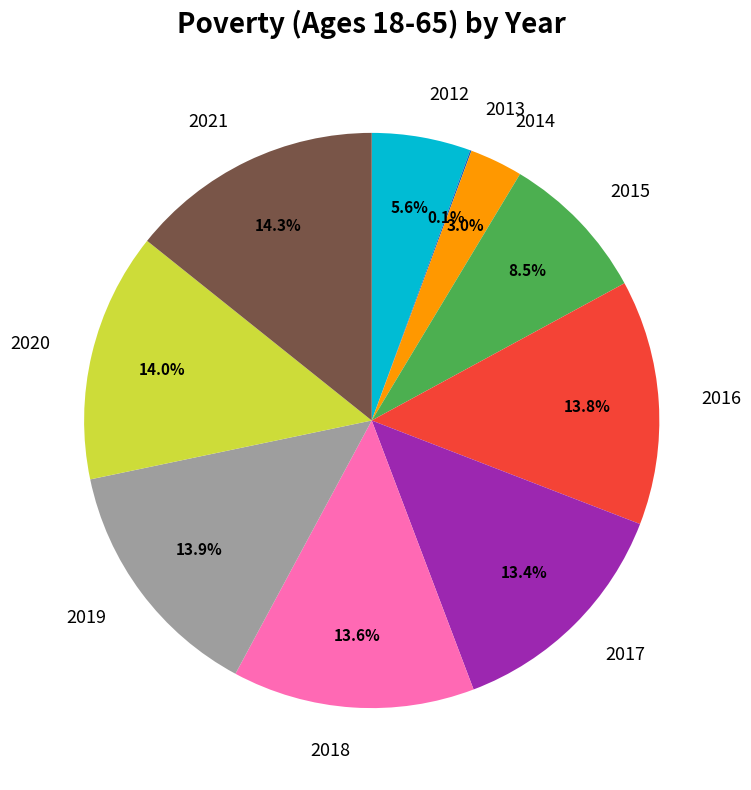

What portion of the pie excludes 2016?

86.2%